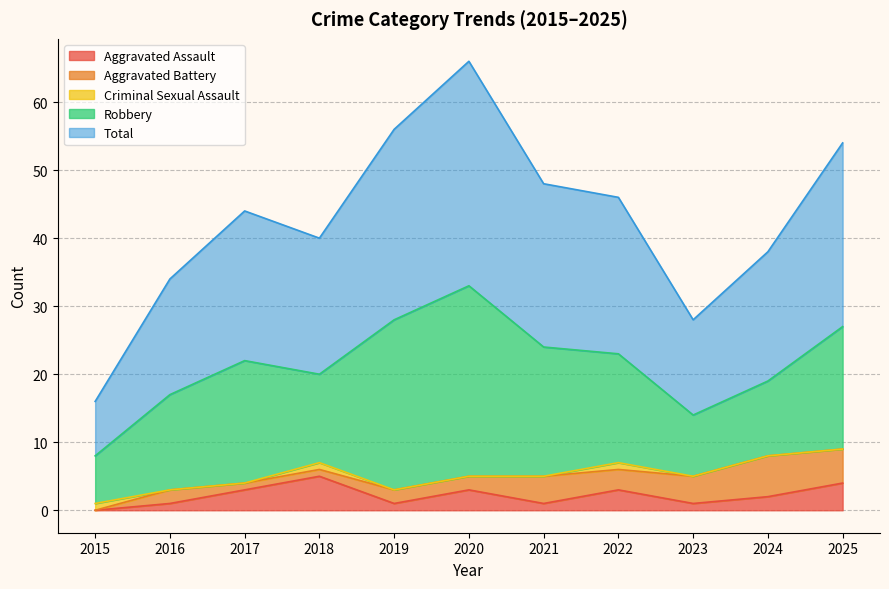

What is the difference between the Total values at 2016 and 2023?

3